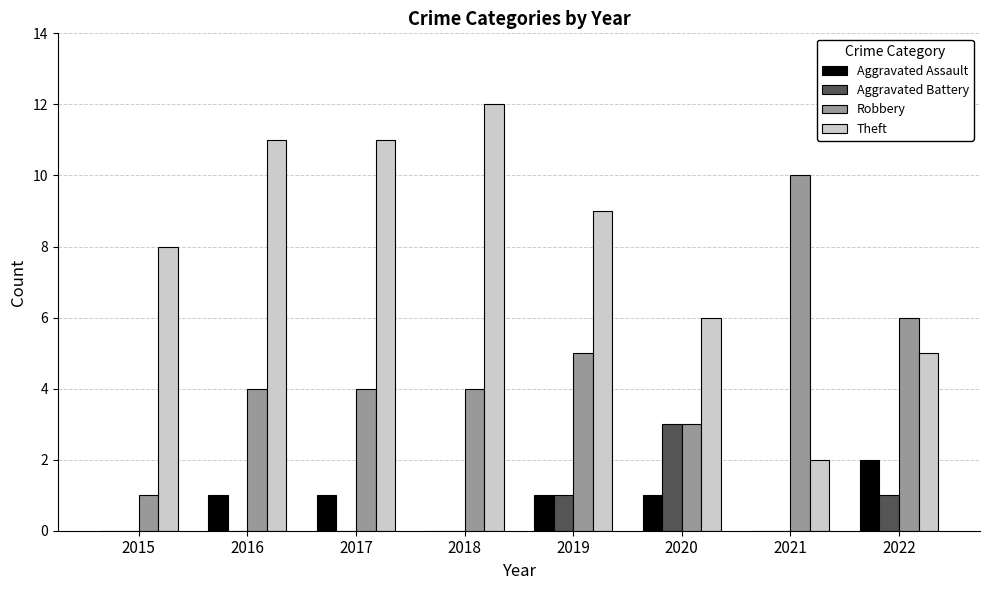

Is the value of Aggravated Battery at 2018 greater than the value of Robbery at 2022?

No